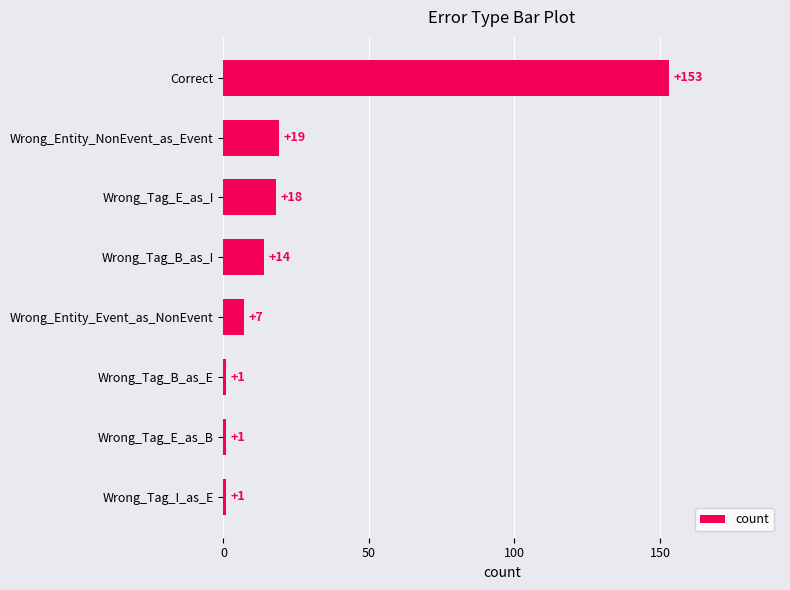

Which has a higher value, Wrong_Tag_E_as_B or Wrong_Tag_B_as_I?

Wrong_Tag_B_as_I